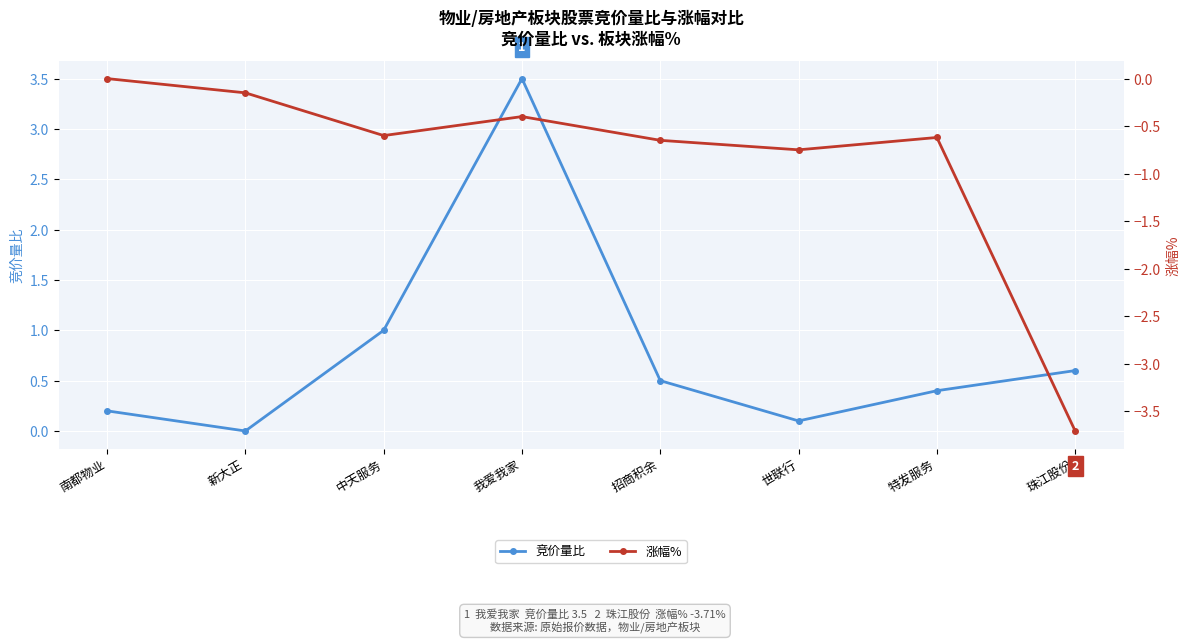

What are all the series names shown in the legend?

竞价量比, 涨幅%